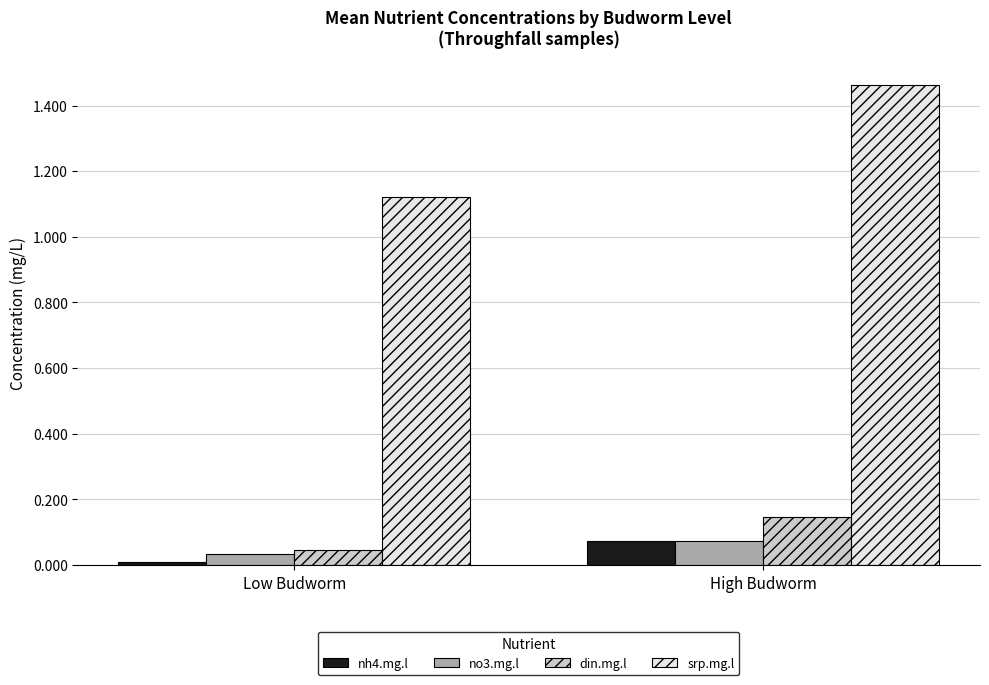

True or false: srp.mg.l has a value of 0.9 at High Budworm.

False